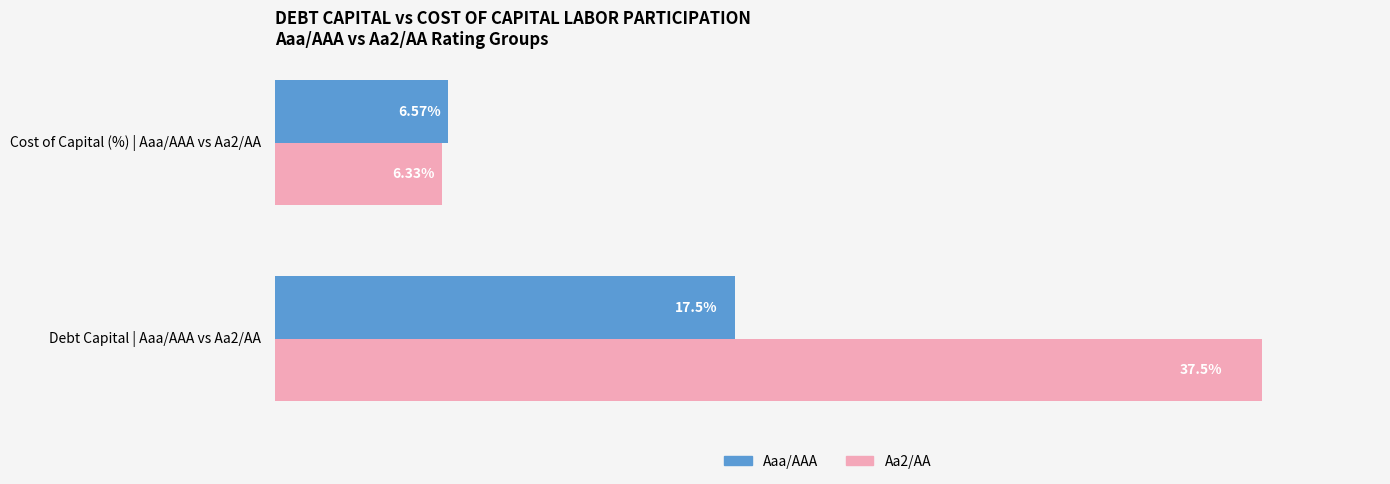

At which category is the sum across all series the highest?

Debt Capital | Aaa/AAA vs Aa2/AA